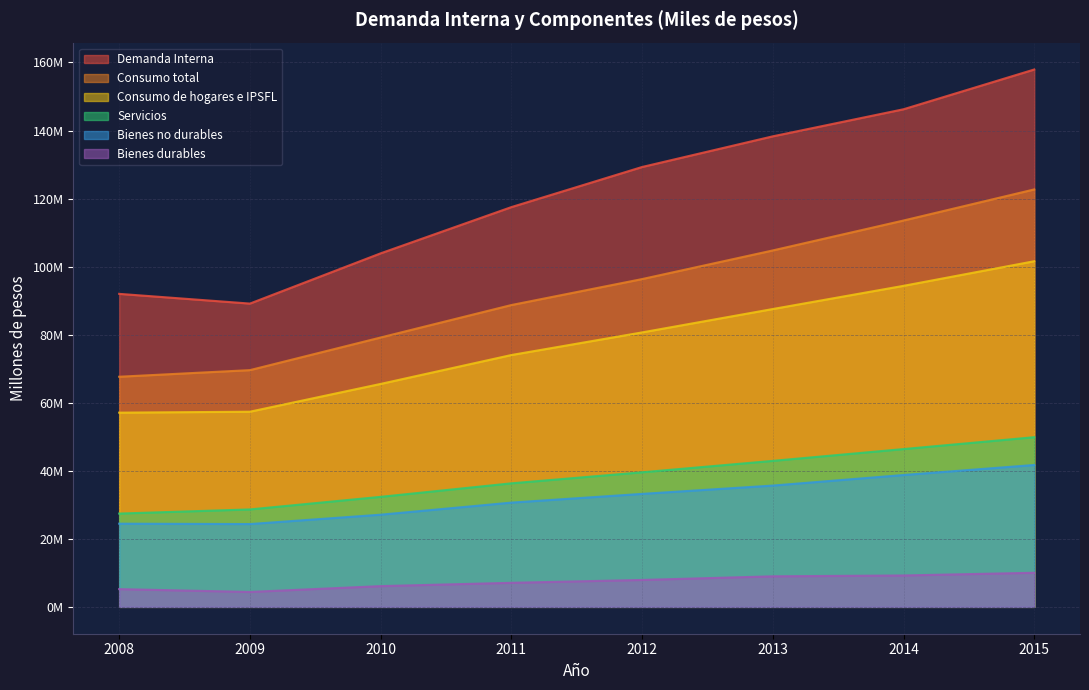

What is the difference between the Servicios values at 2008 and 2014?

19.0